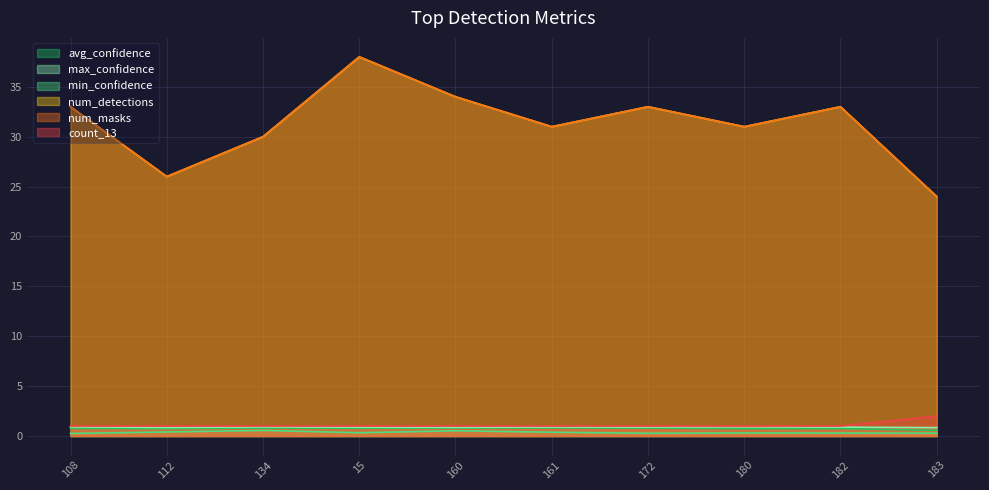

What is the difference between the second highest and minimum values in the min_confidence series?

0.3